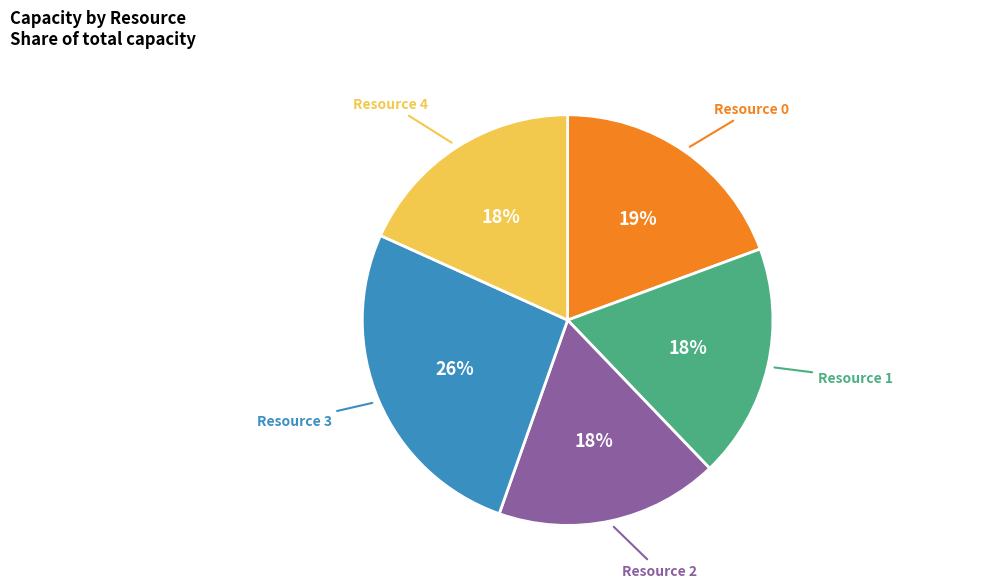

Does any single category account for the majority?

No